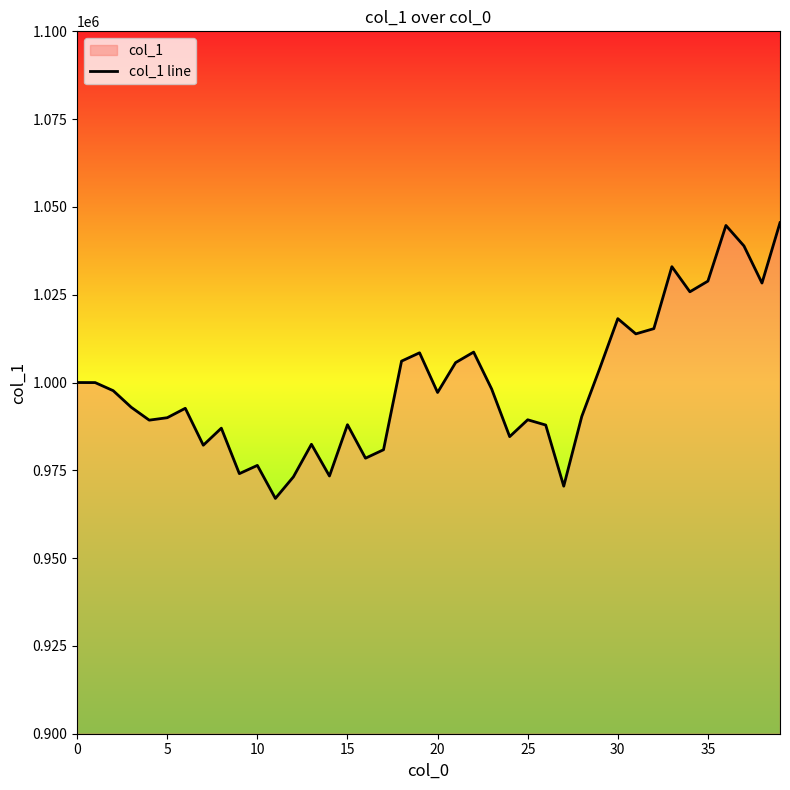

How many series are shown in this chart?

1